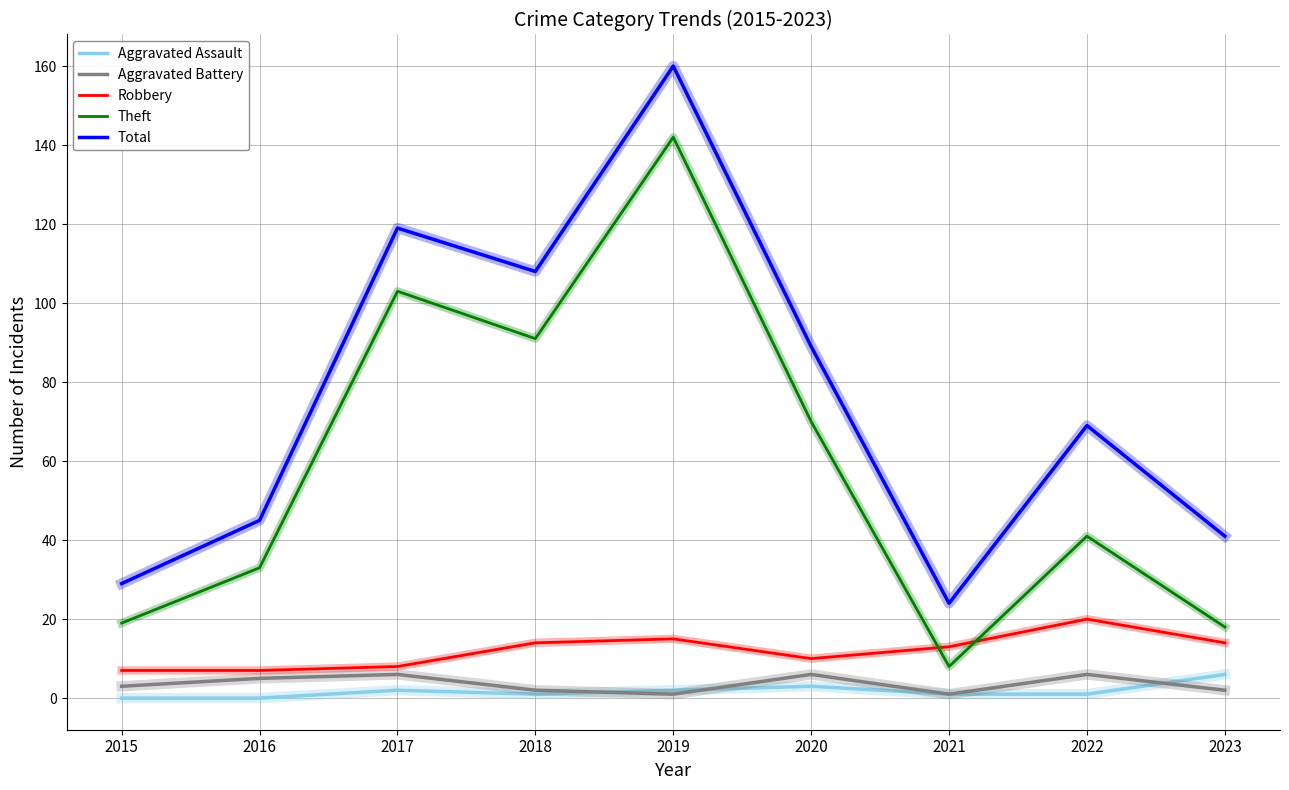

List the labels in order of Total value, largest first.

2019, 2017, 2018, 2020, 2022, 2016, 2023, 2015, 2021